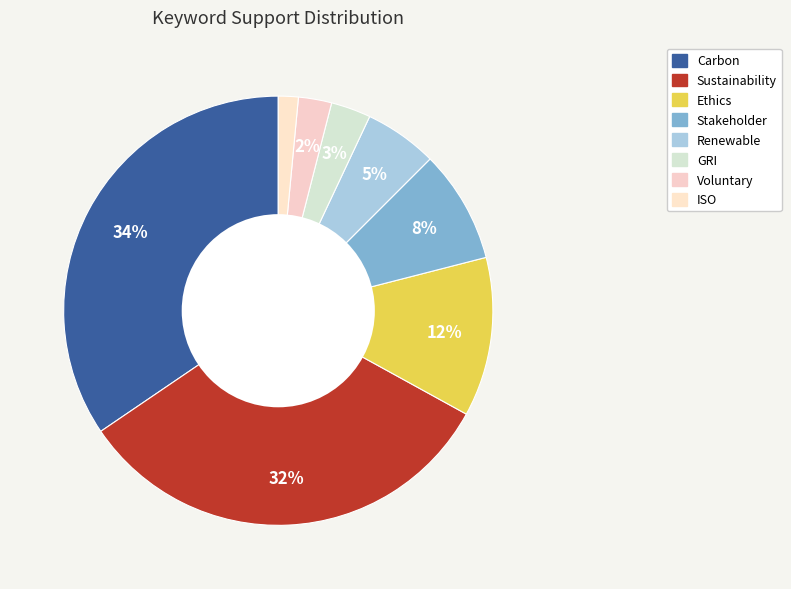

Is there a majority slice in this chart?

No